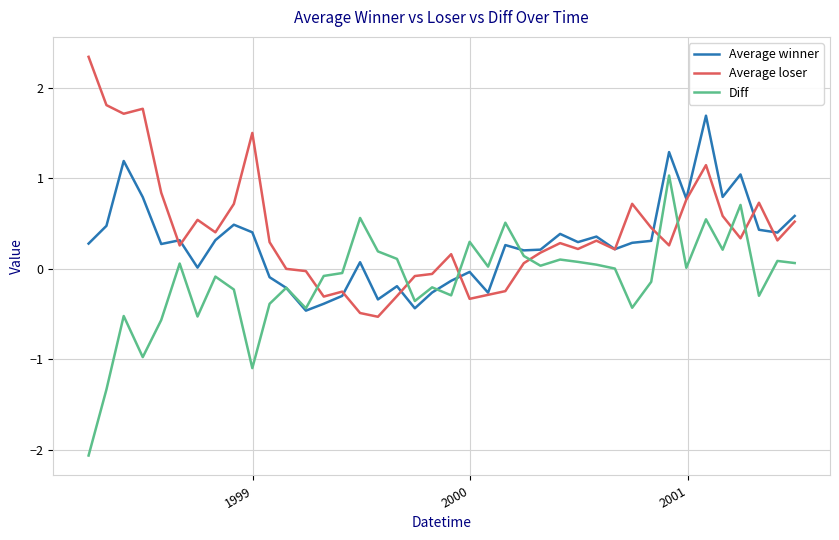

What is the greatest value displayed?

2.3